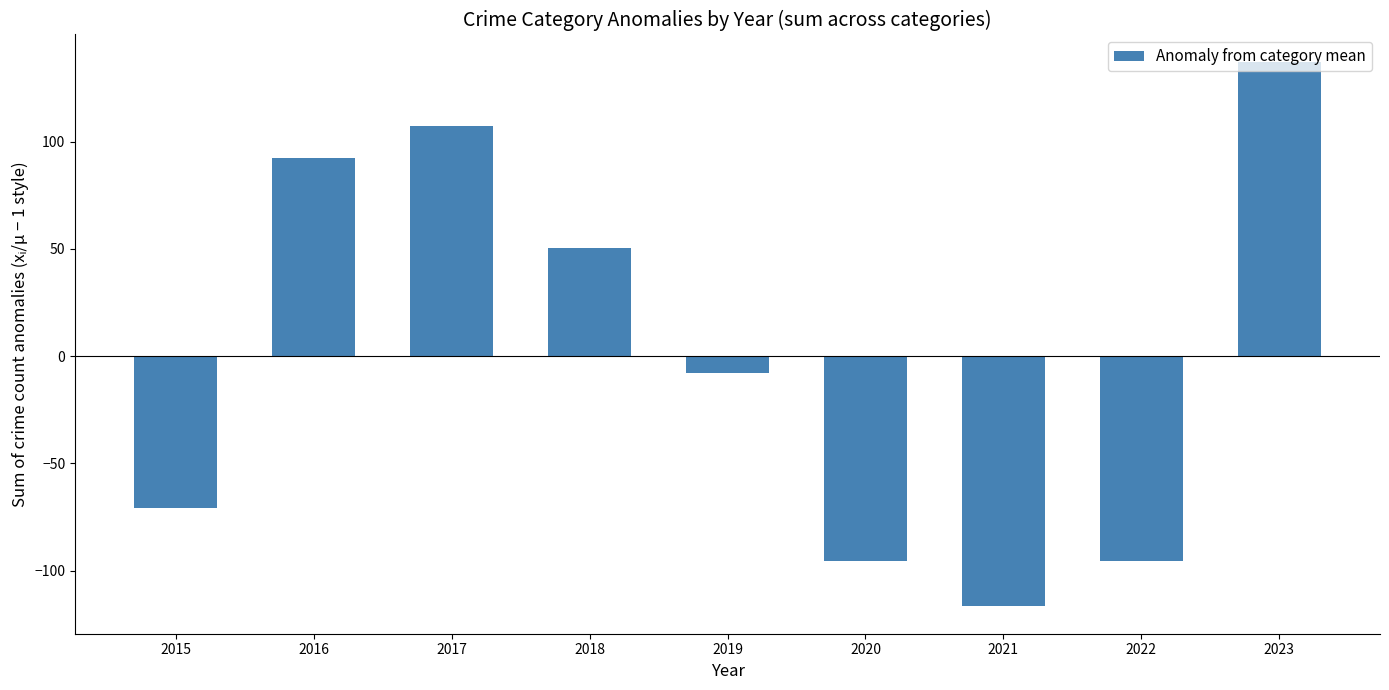

What is the difference between the second highest and second lowest values?

203.0